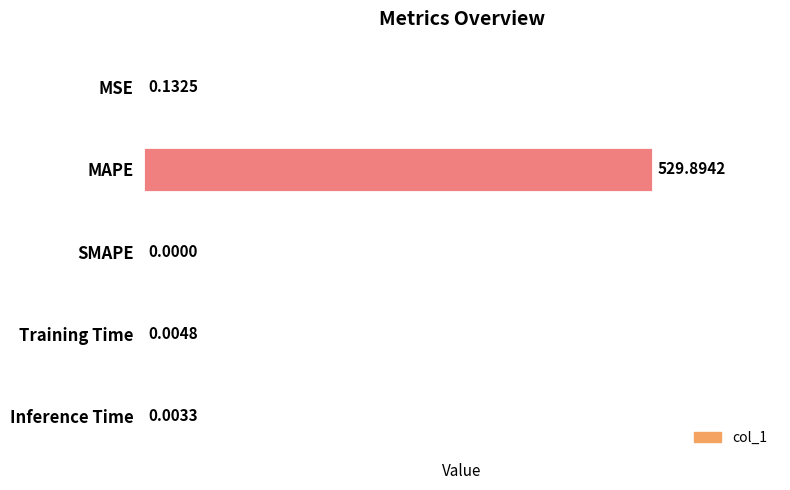

Which label corresponds to the largest value in the chart?

MAPE